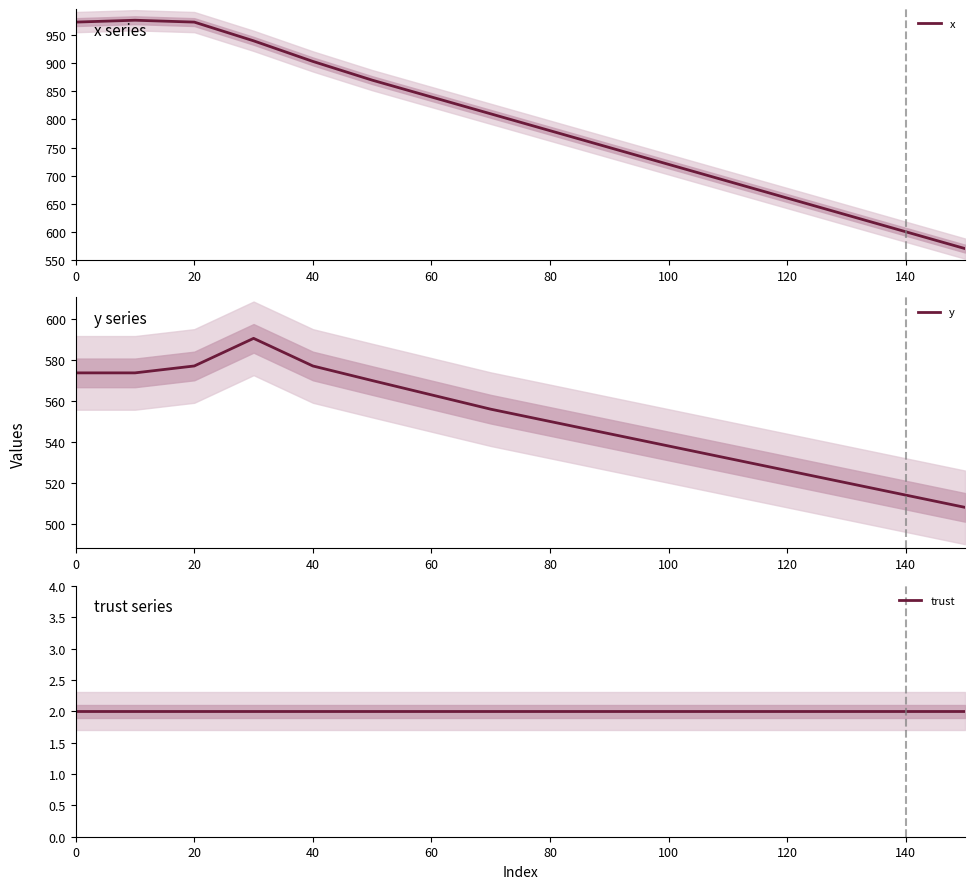

Read the y value at 80.

550.0